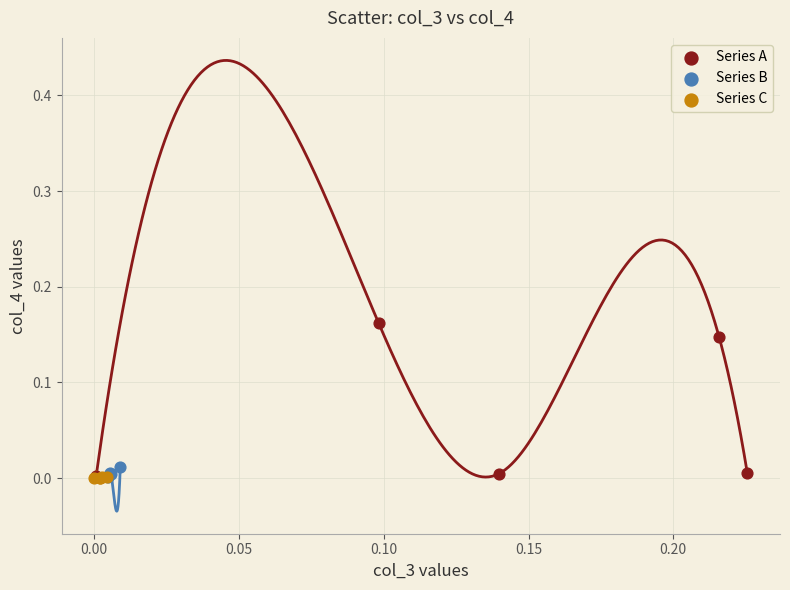

Which series contains the highest Y value?

Series A